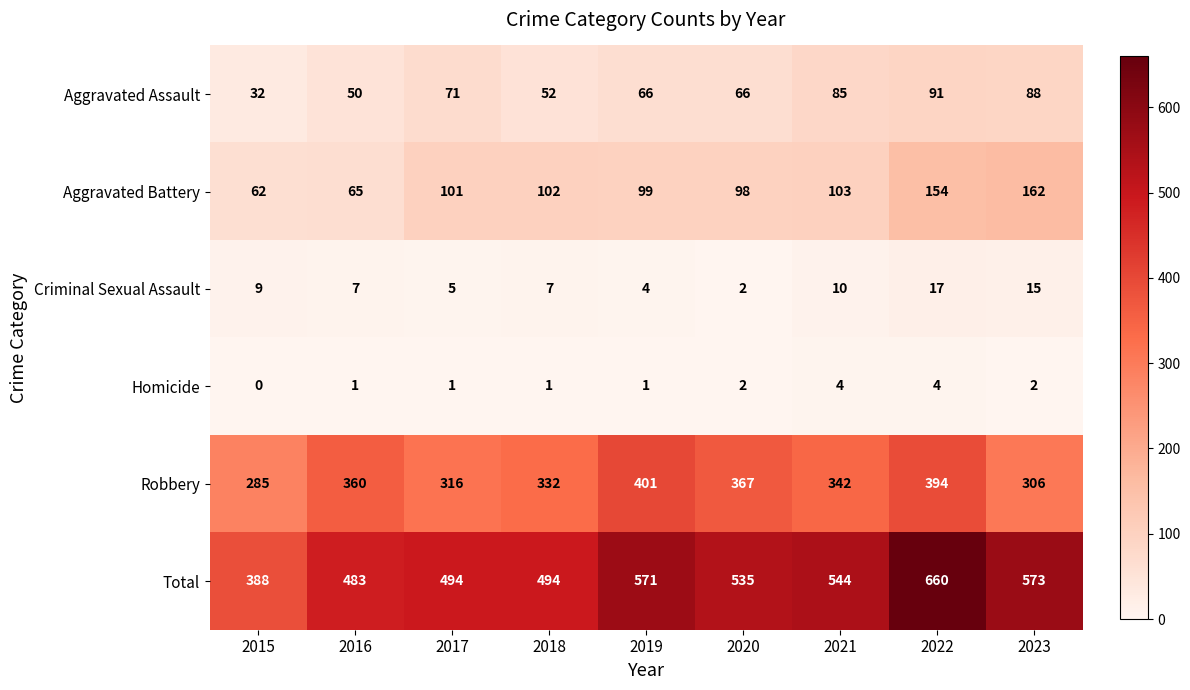

Read the Robbery value at 2019.

401